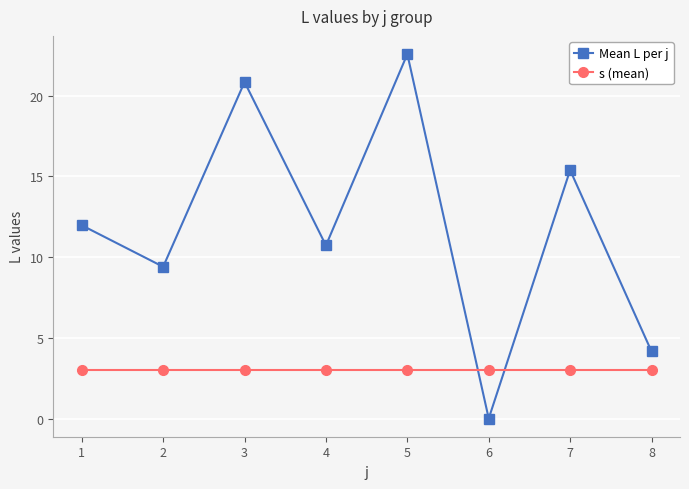

What is the sum of all Mean L per j values?

95.0